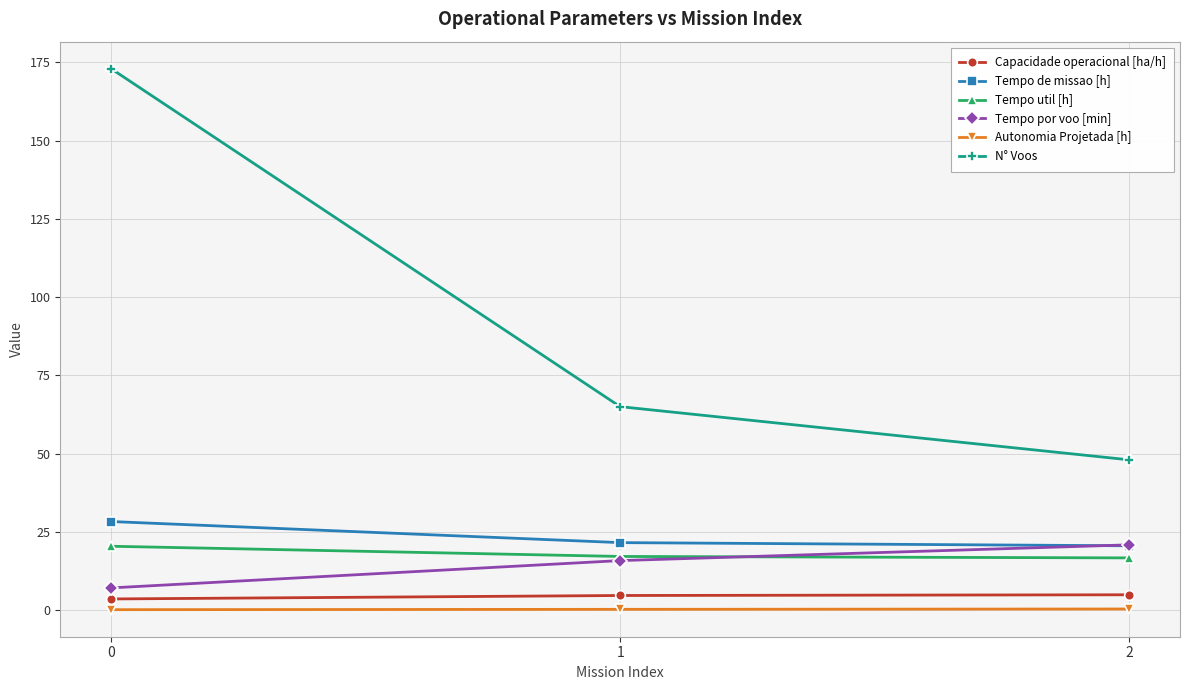

The value of Tempo de missao [h] at 1 is 14.6. True or false?

False